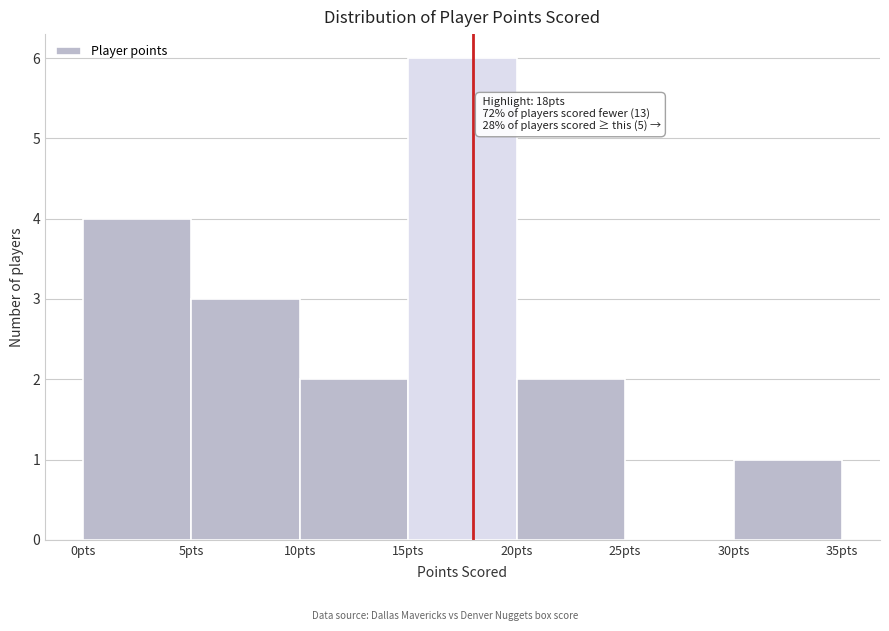

Over which range of the x-axis is the bar tallest?

15 to 20